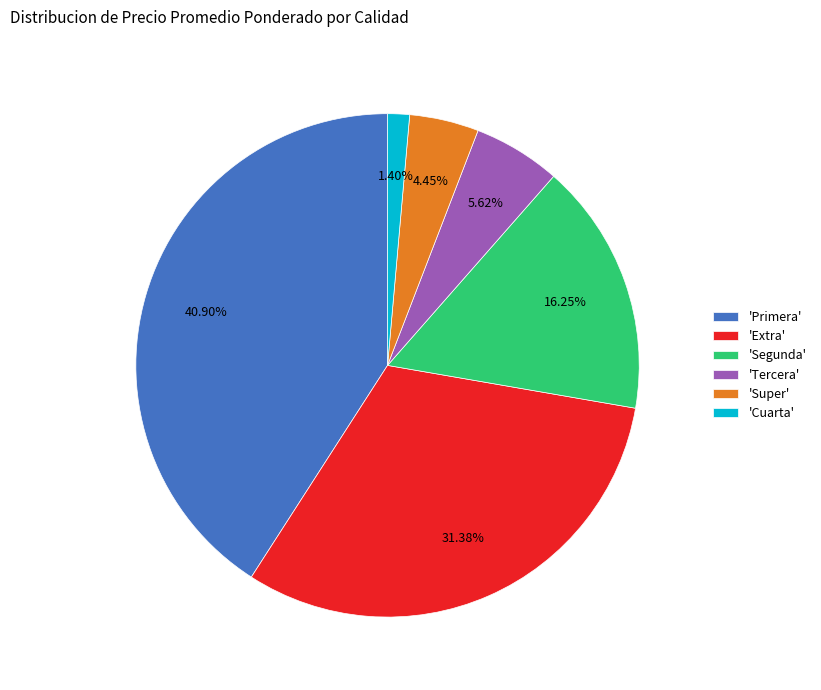

Is there a majority slice in this chart?

No